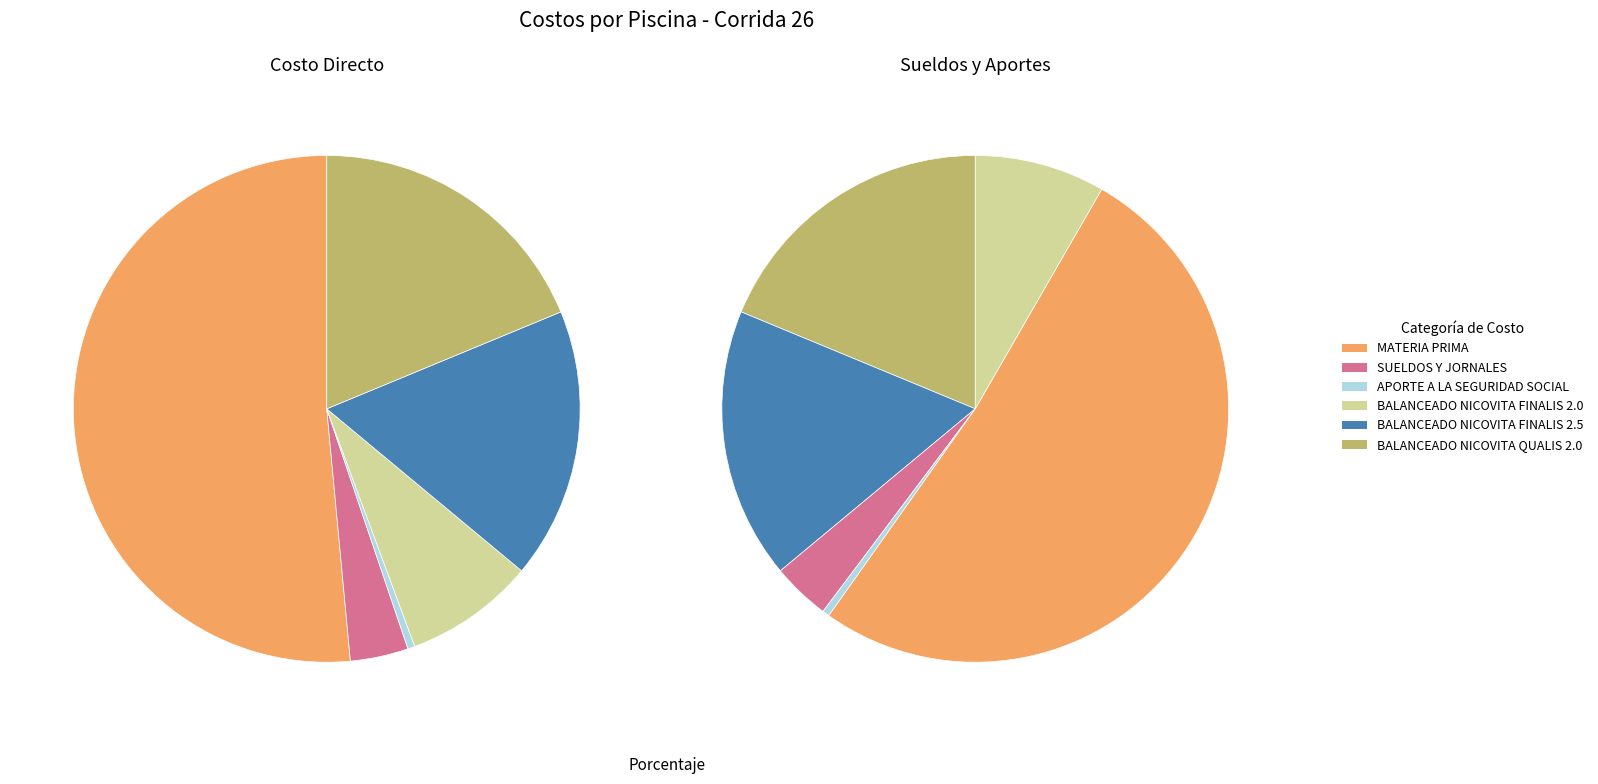

The BALANCEADO NICOVITA FINALIS 2.5 slice represents 3% of the pie. True or false?

False